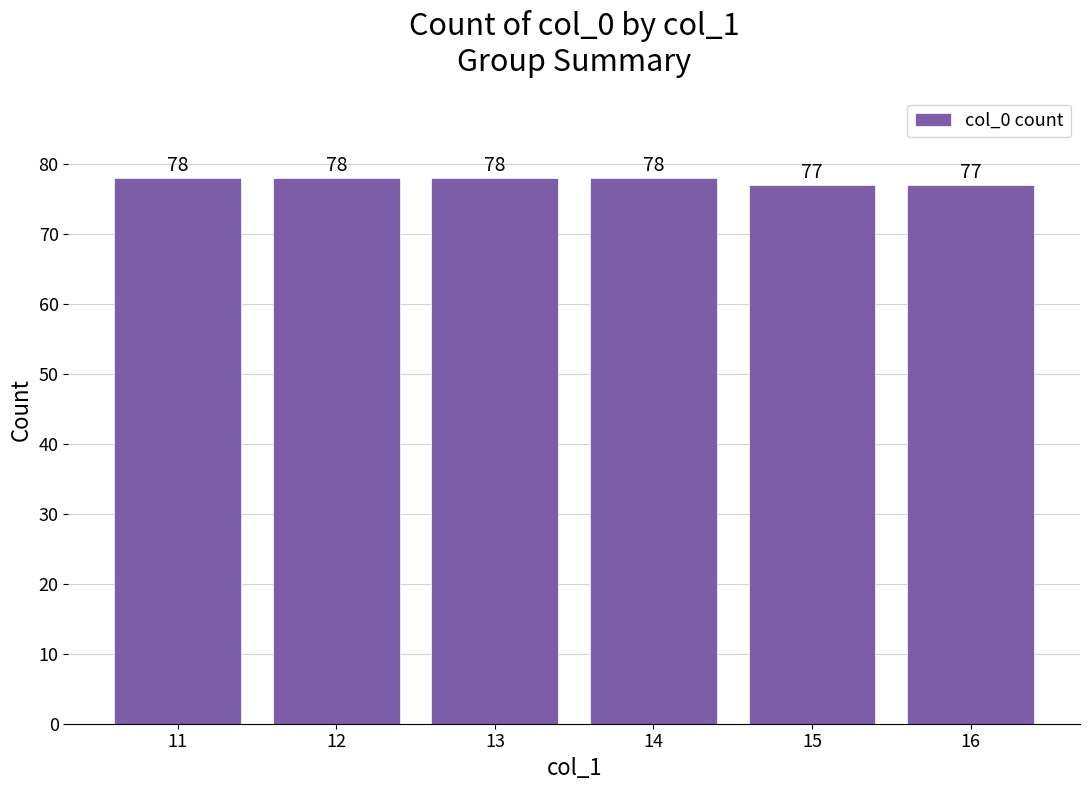

What is the change in value from 11 to 16?

-1